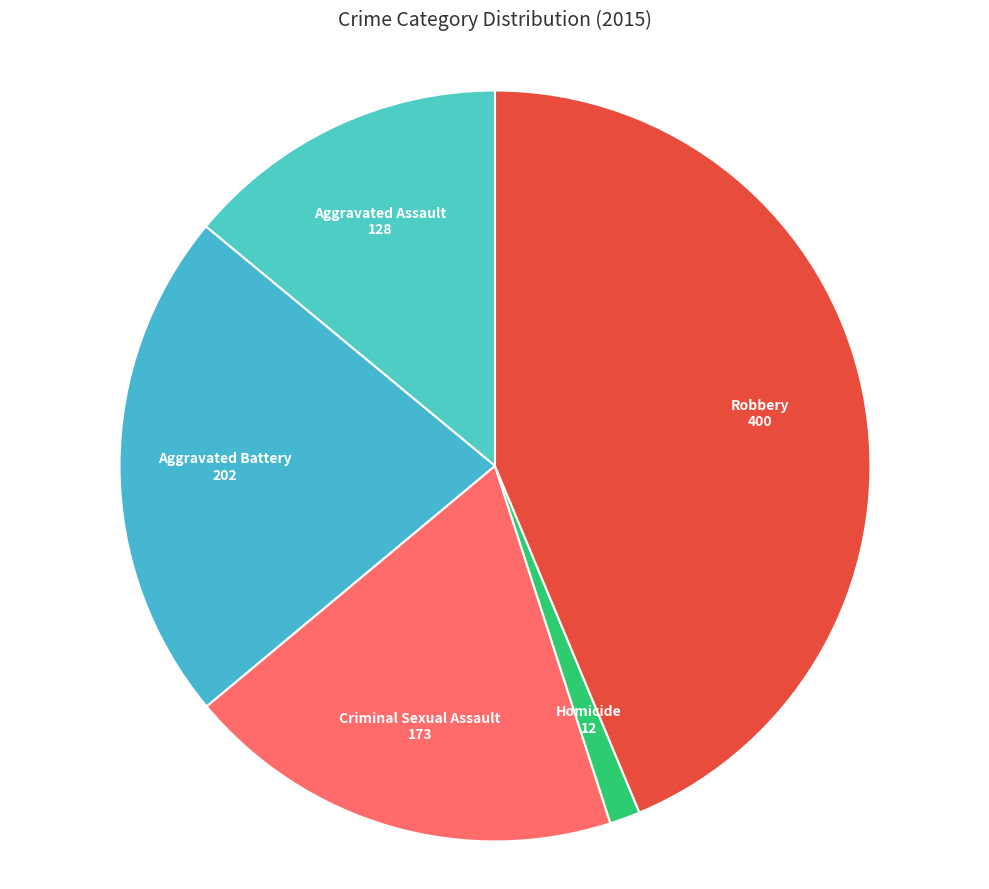

Does Aggravated Battery account for over 50% of the chart?

No